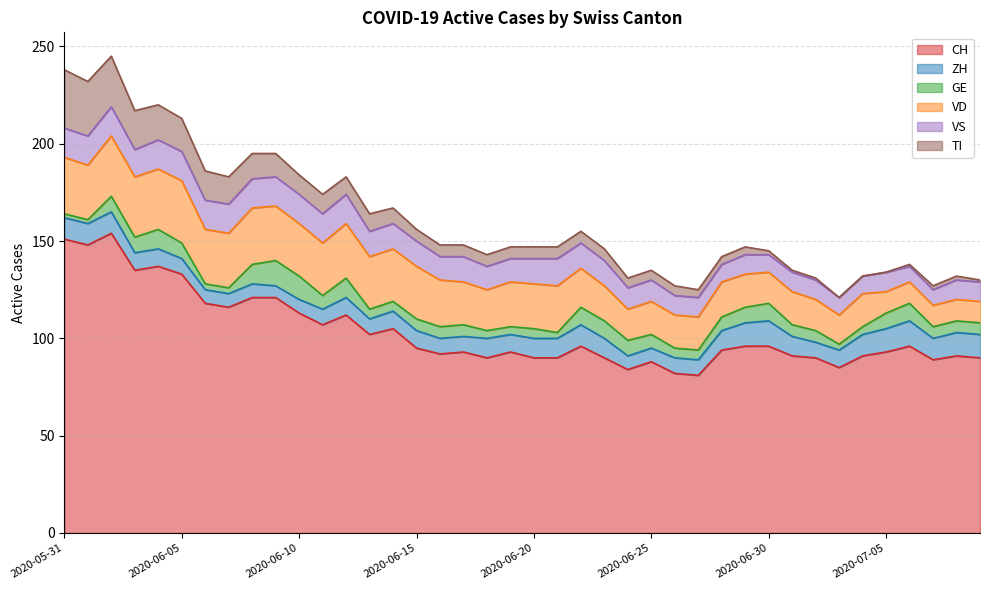

What is the difference between the second highest and second lowest values in the VD series?

20